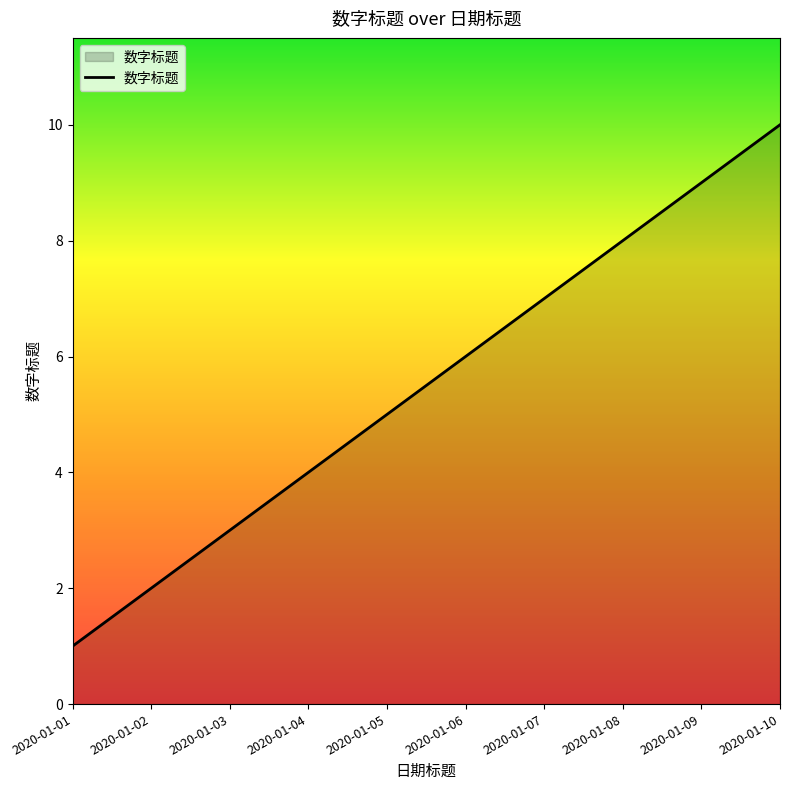

How many lines are shown in the chart?

1